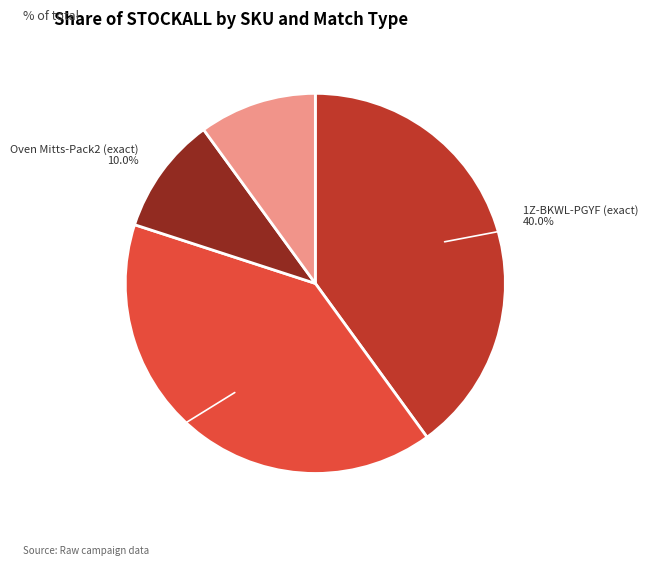

Is there any slice that represents more than half of the pie?

No